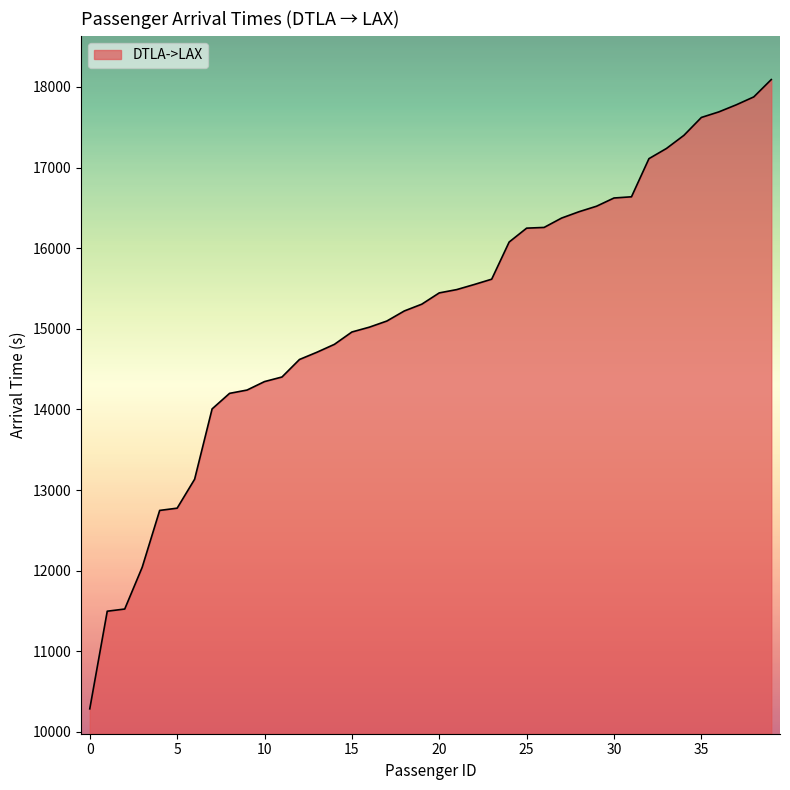

What is the smallest value displayed?

10286